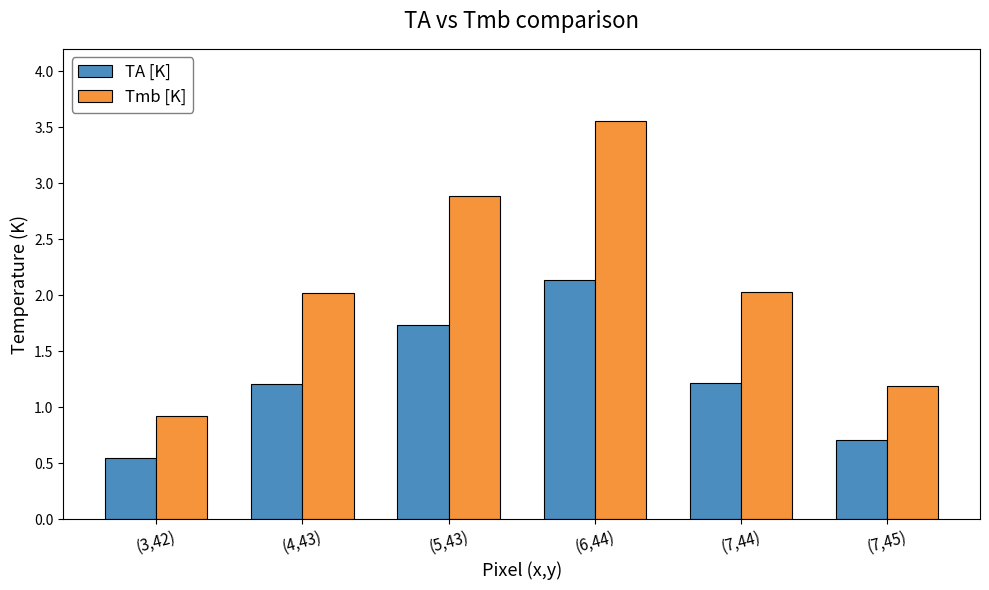

The TA [K] series shows 0.4 at (6,44). True or false?

False